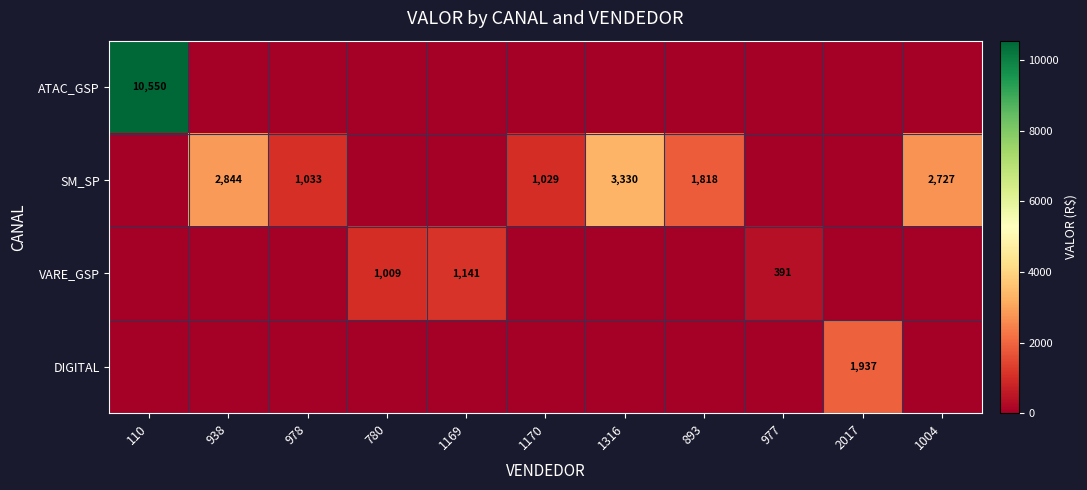

True or false: SM_SP has a value of 1029 at 1170.

True